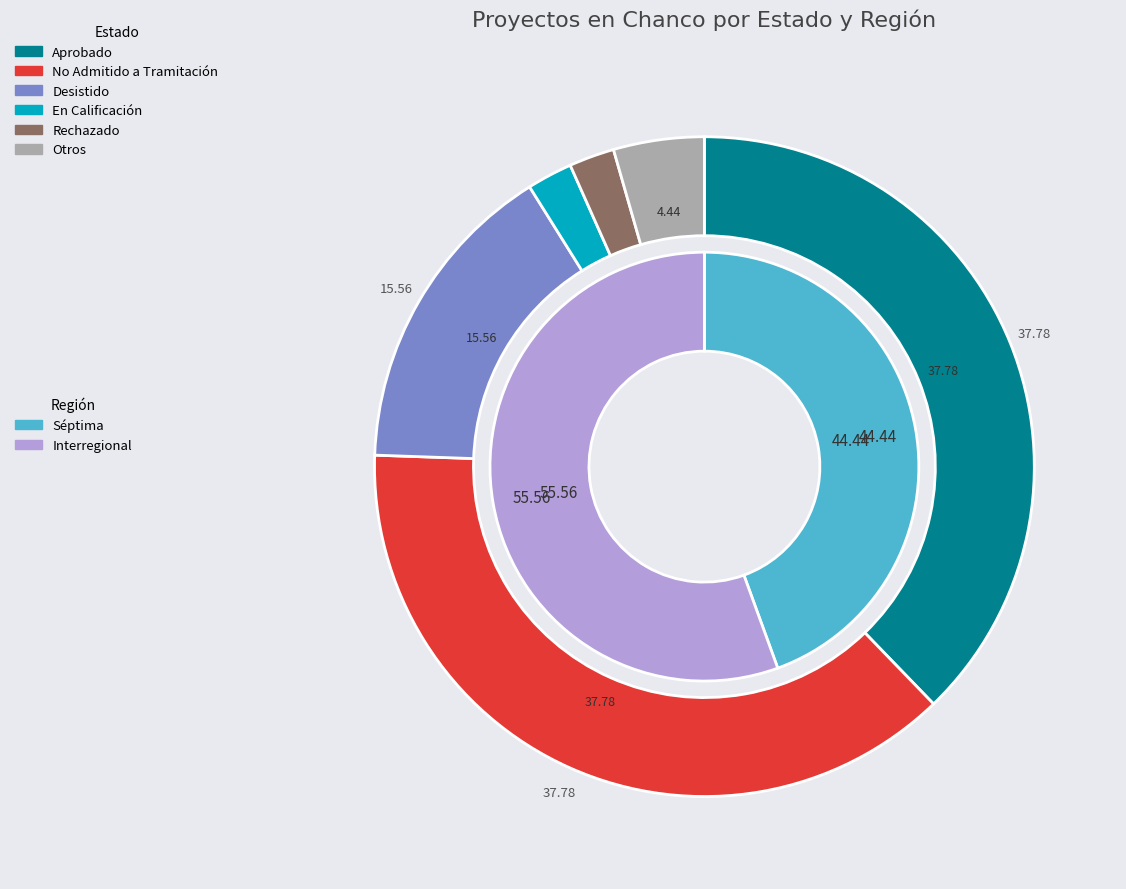

Is there any slice that represents more than half of the pie?

No